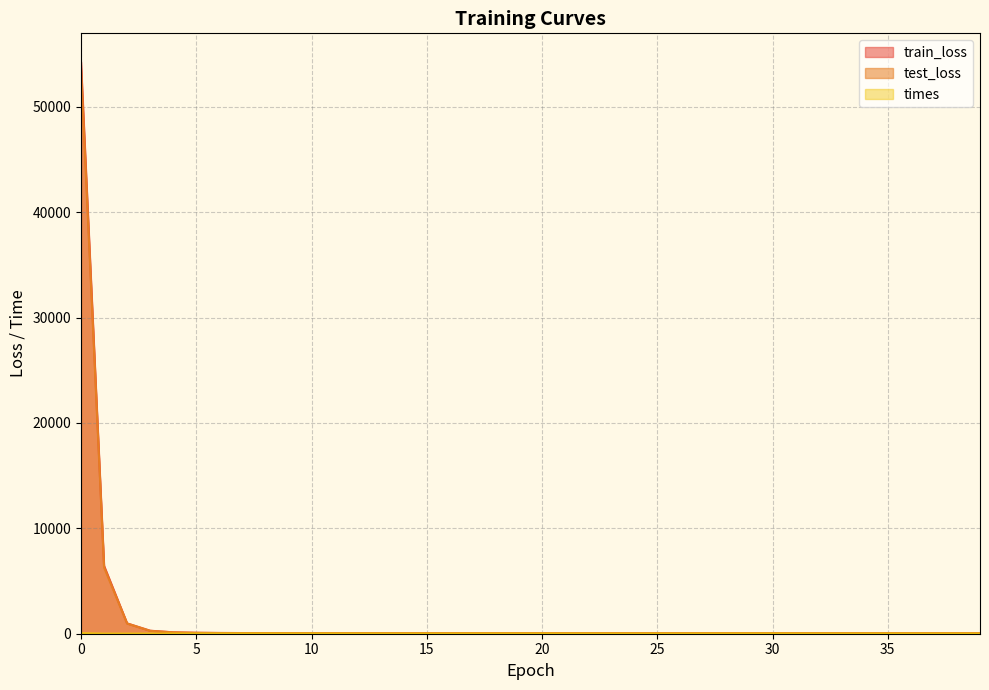

Where is train_loss nearest to the value 27156?

1